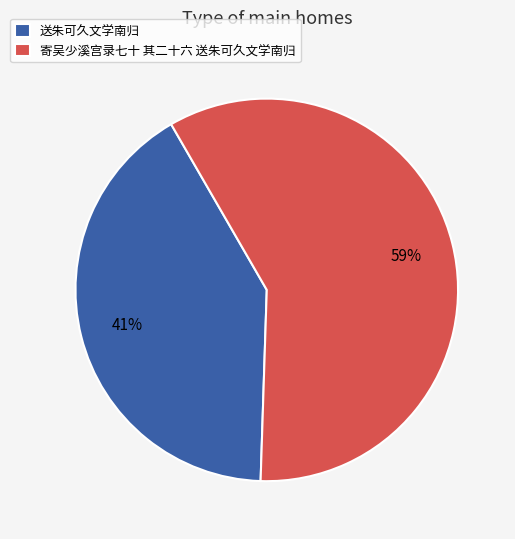

To the nearest percent, what is the combined percentage of 送朱可久文学南归 and 寄吴少溪宫录七十 其二十六 送朱可久文学南归?

100%